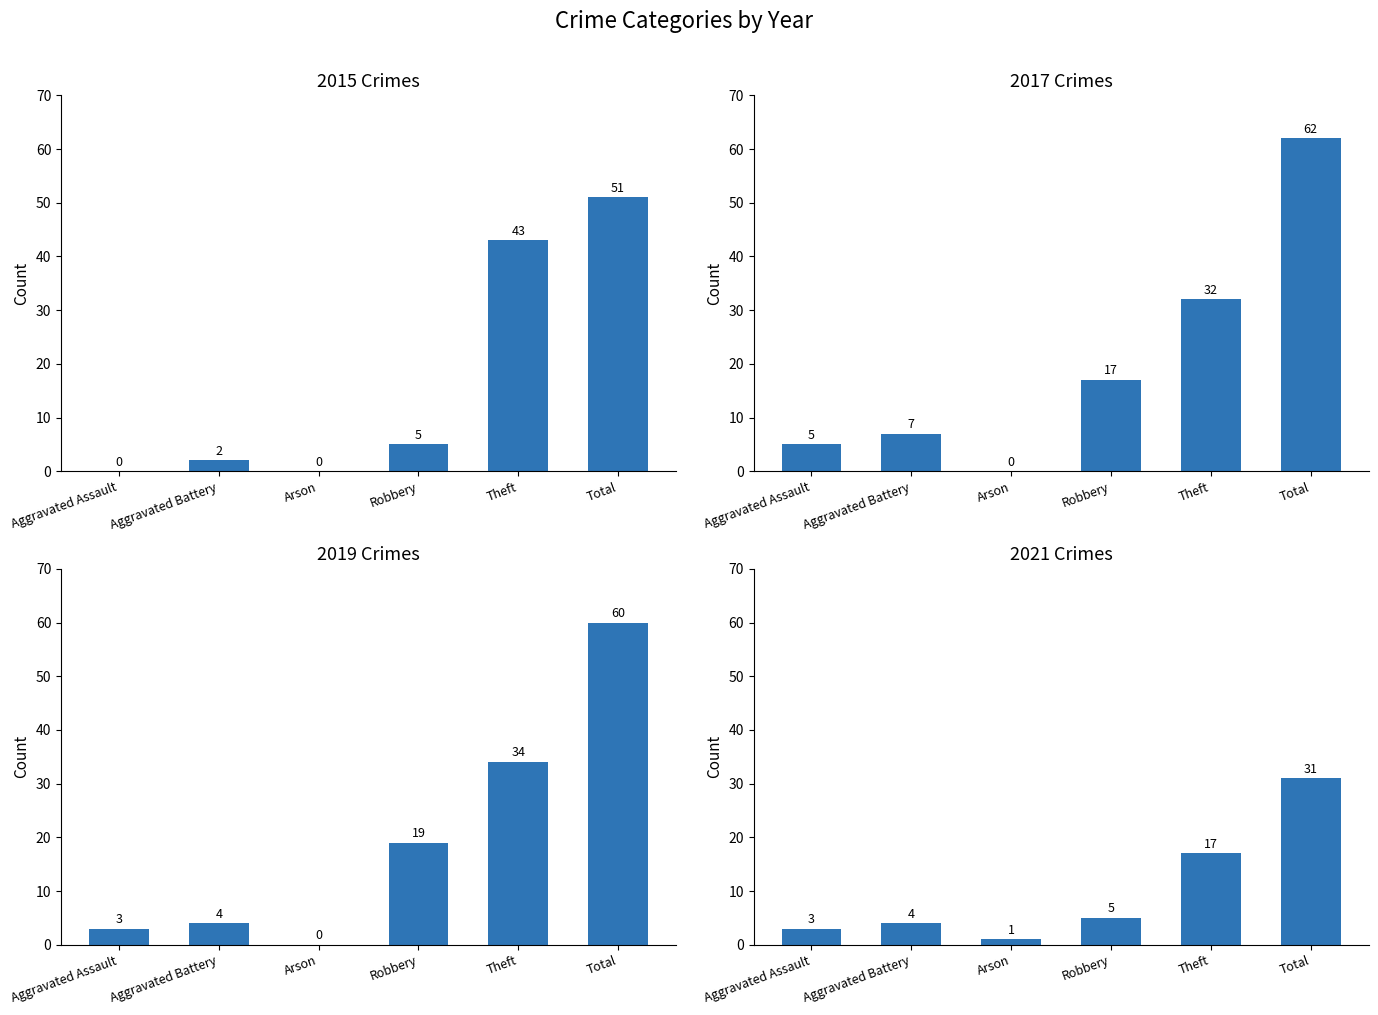

List the labels in order of 2019 value, largest first.

Total, Theft, Robbery, Aggravated Battery, Aggravated Assault, Arson